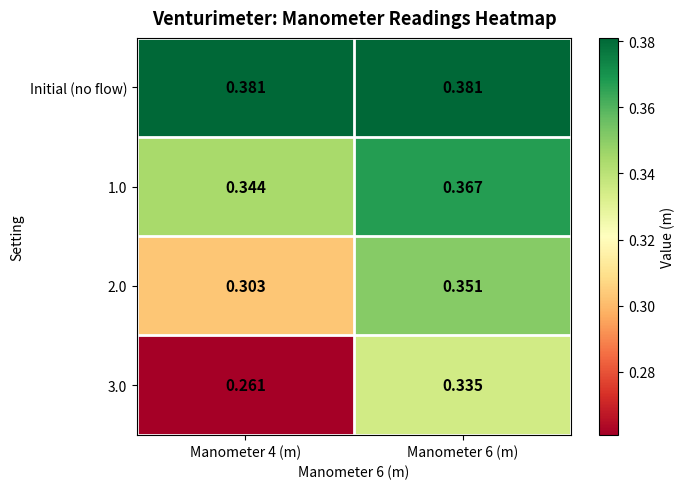

Is the value of 2.0 at Manometer 6 (m) greater than the value of 1.0 at Manometer 6 (m)?

No